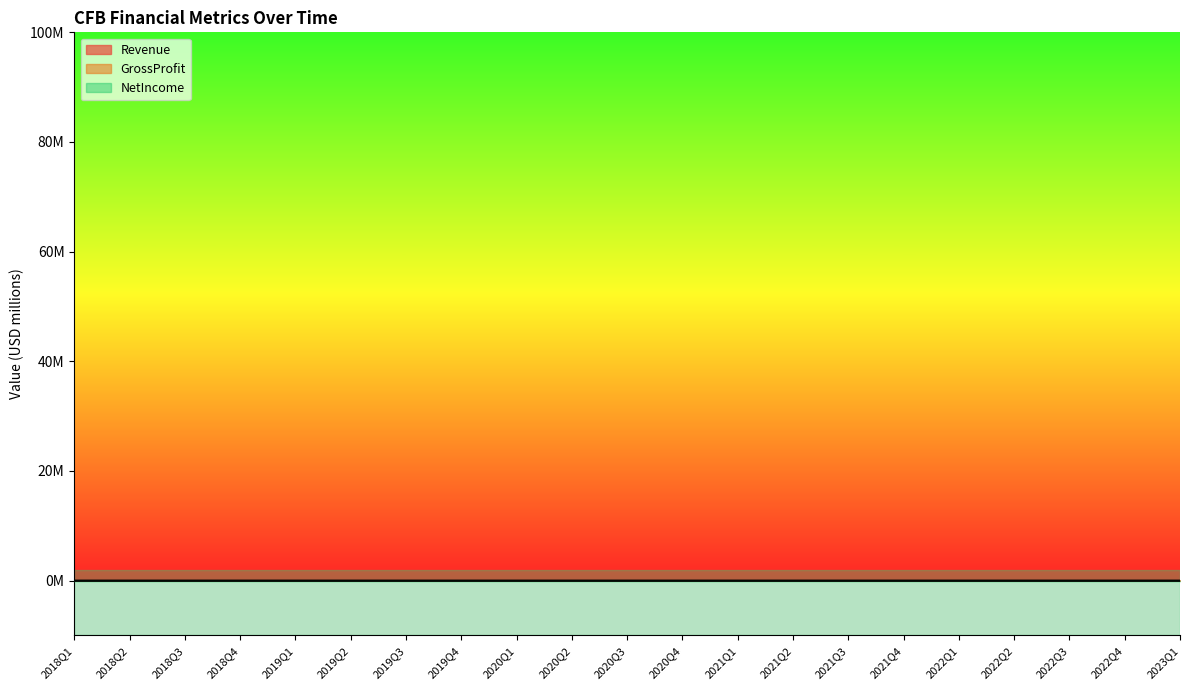

What is the sum of all Revenue values?

836.7